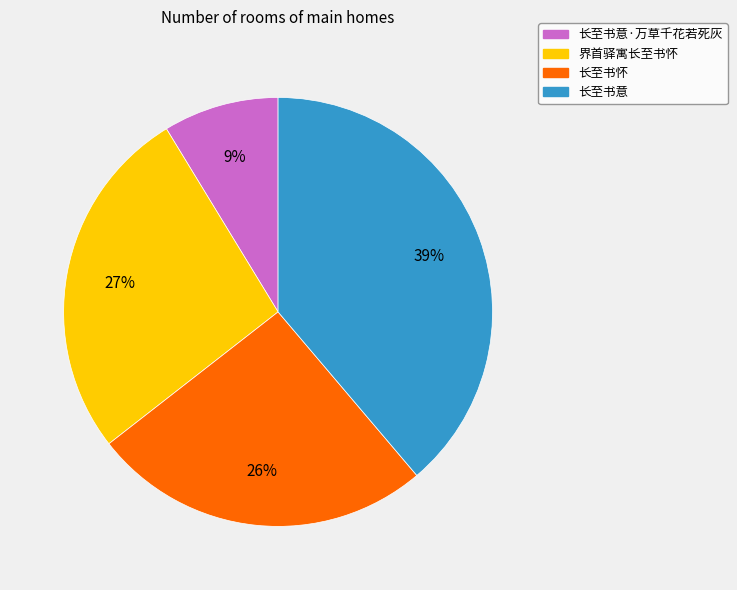

Is there any slice that represents more than half of the pie?

No